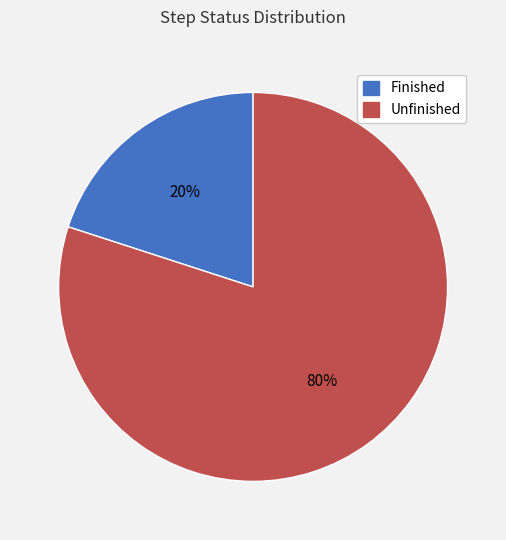

Rank the categories by value from highest to lowest.

Unfinished, Finished